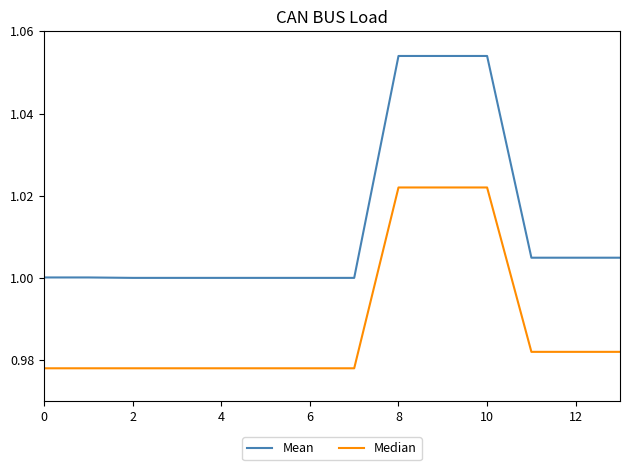

Which series has the largest total across all categories?

Mean